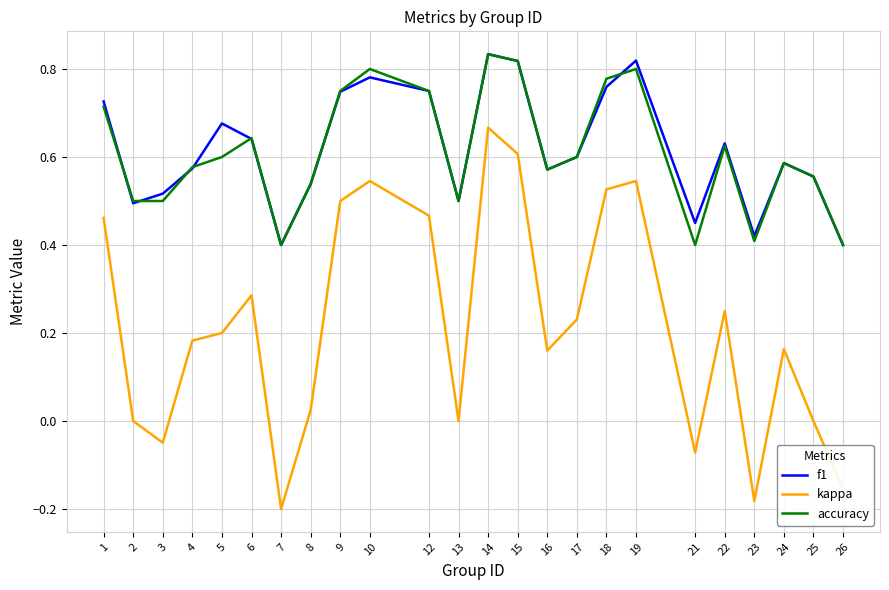

Count the number of categories in the chart.

24